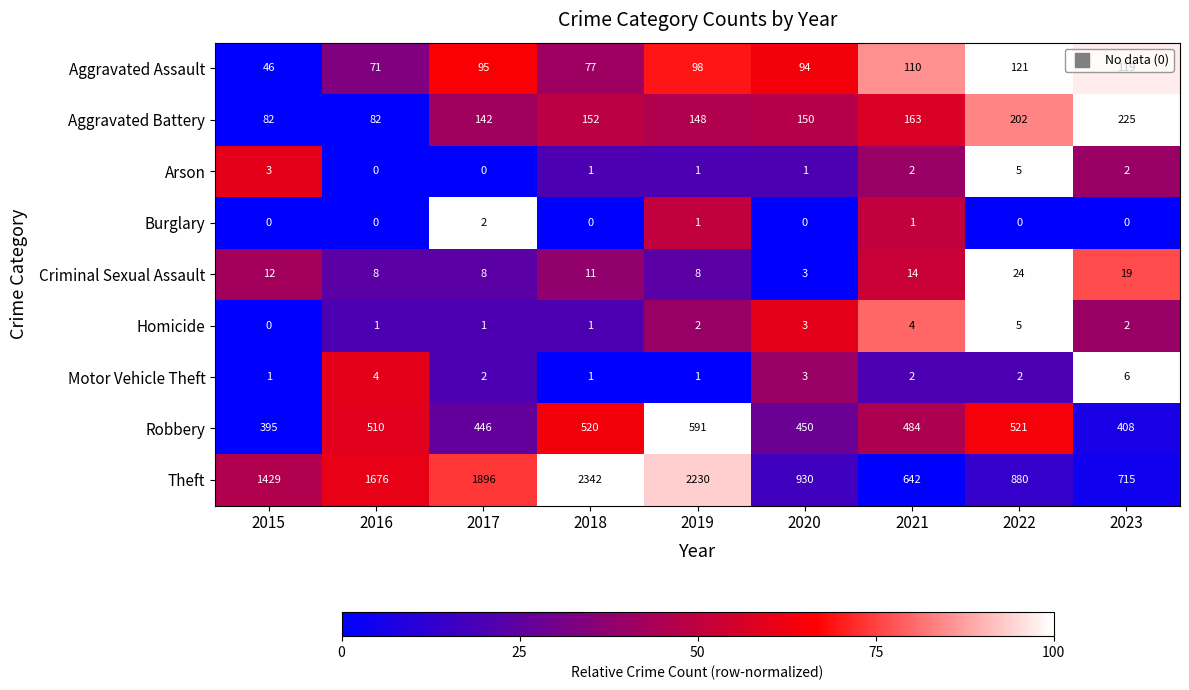

What is the difference between the maximum and second lowest values in the Aggravated Assault series?

50